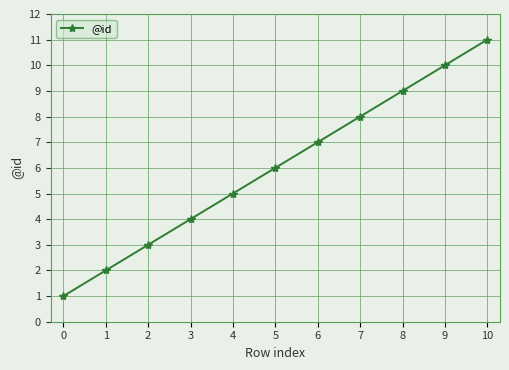

Which label corresponds to the largest value in the chart?

10